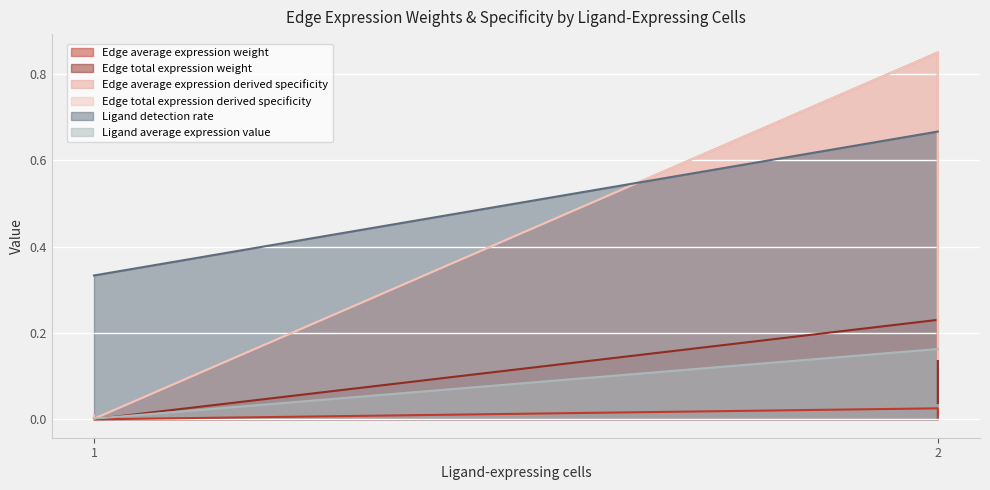

Count the number of data series in this chart.

6